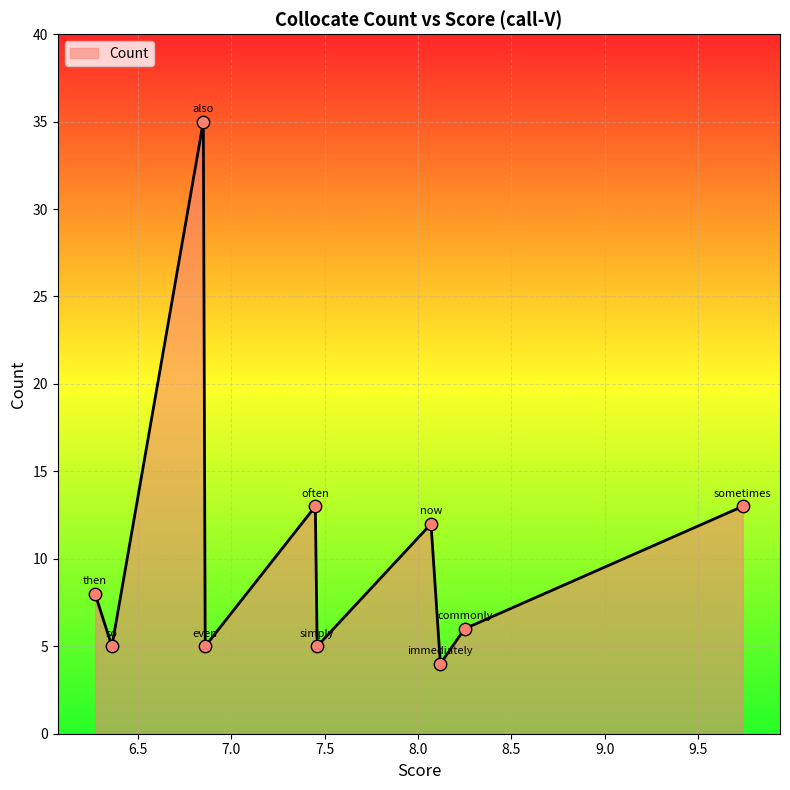

What is the greatest value displayed?

35